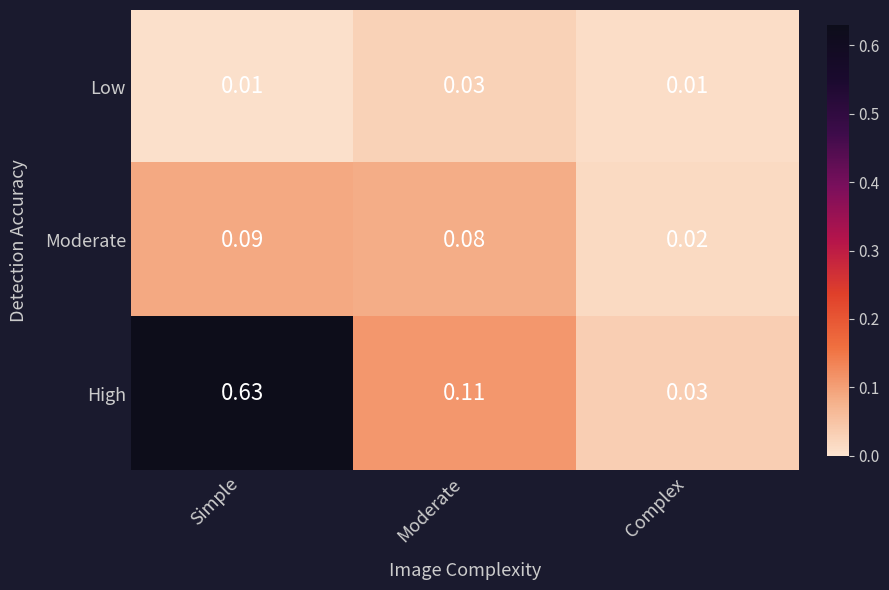

How many data points does each series have?

3